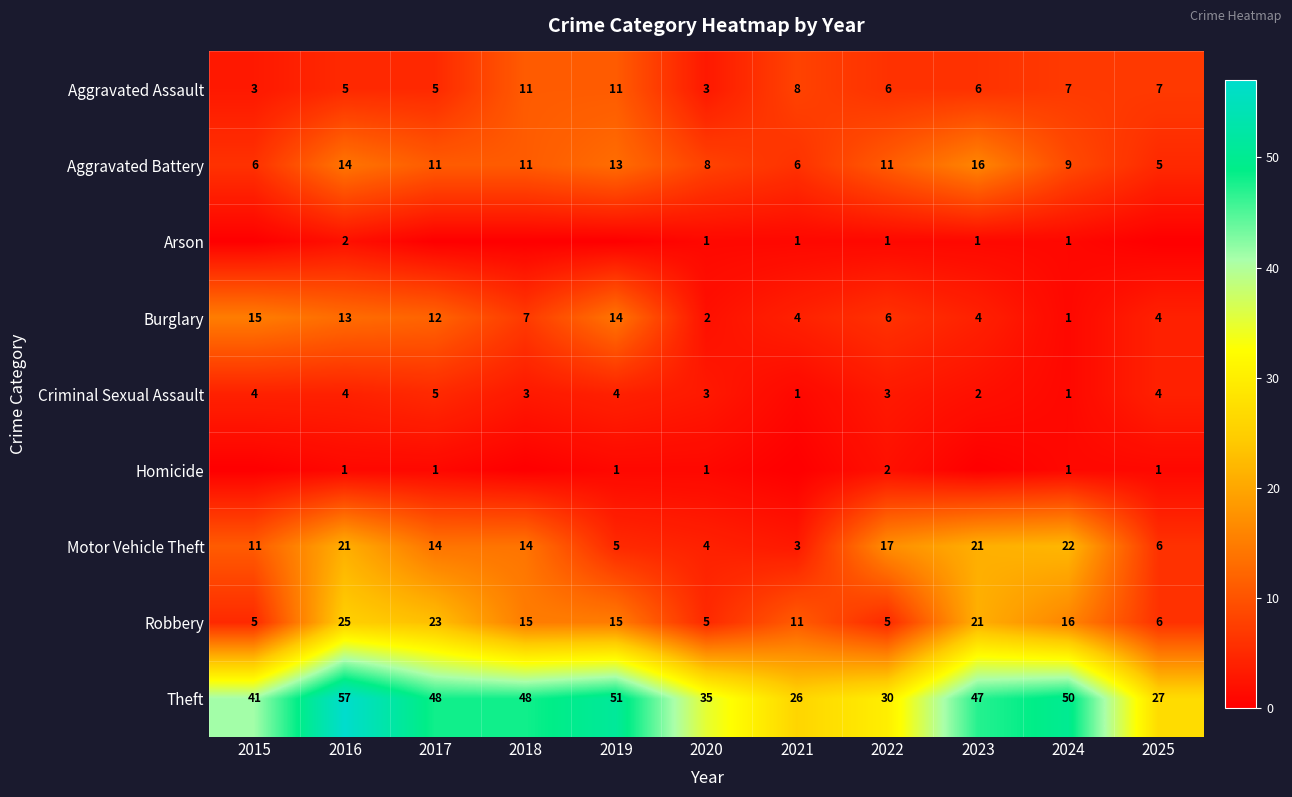

The Homicide series shows 1 at 2020. True or false?

True